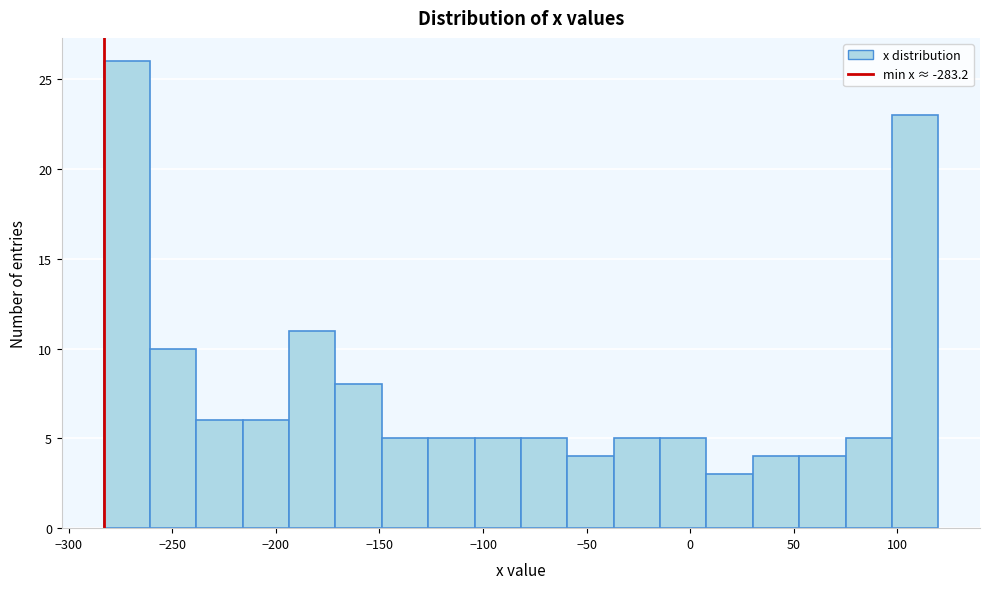

Reading left to right, transcribe this chart: for each bar, give the range it covers on the x-axis and its height. Neither the bar edges nor the heights are printed on the chart, so give them approximately, as read against the axes.

-285 to -260: 26
-260 to -240: 10
-240 to -215: 6
-215 to -195: 6
-195 to -170: 11
-170 to -150: 8
-150 to -125: 5
-125 to -105: 5
-105 to -80: 5
-80 to -60: 5
-60 to -35: 4
-35 to -15: 5
-15 to 10: 5
10 to 30: 3
30 to 55: 4
55 to 75: 4
75 to 95: 5
95 to 120: 23